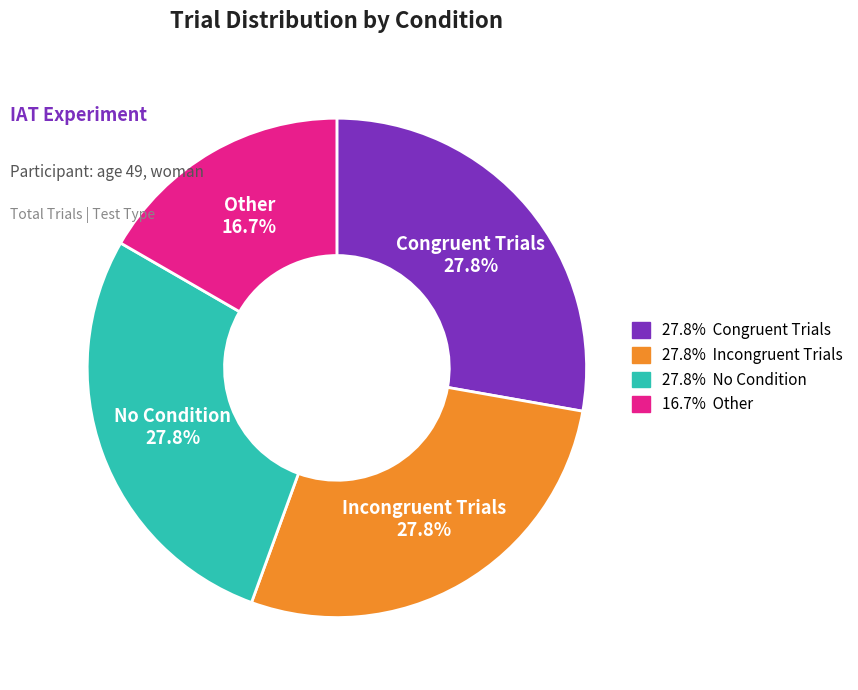

Is there any slice that represents more than half of the pie?

No